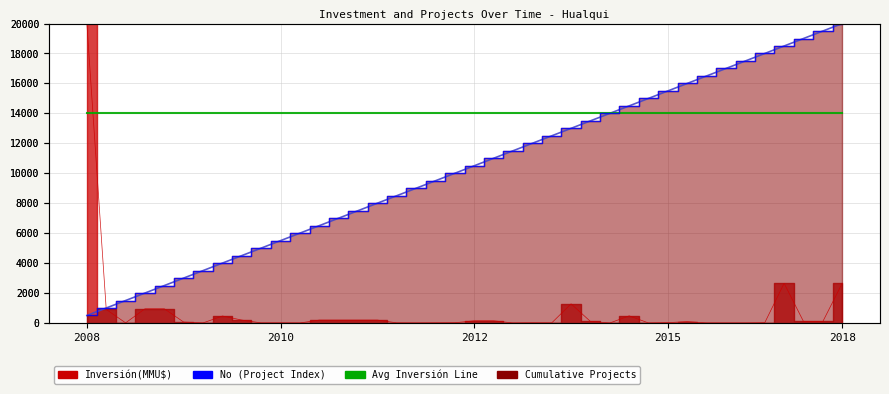

What is the label of the 19th point from the left?

18